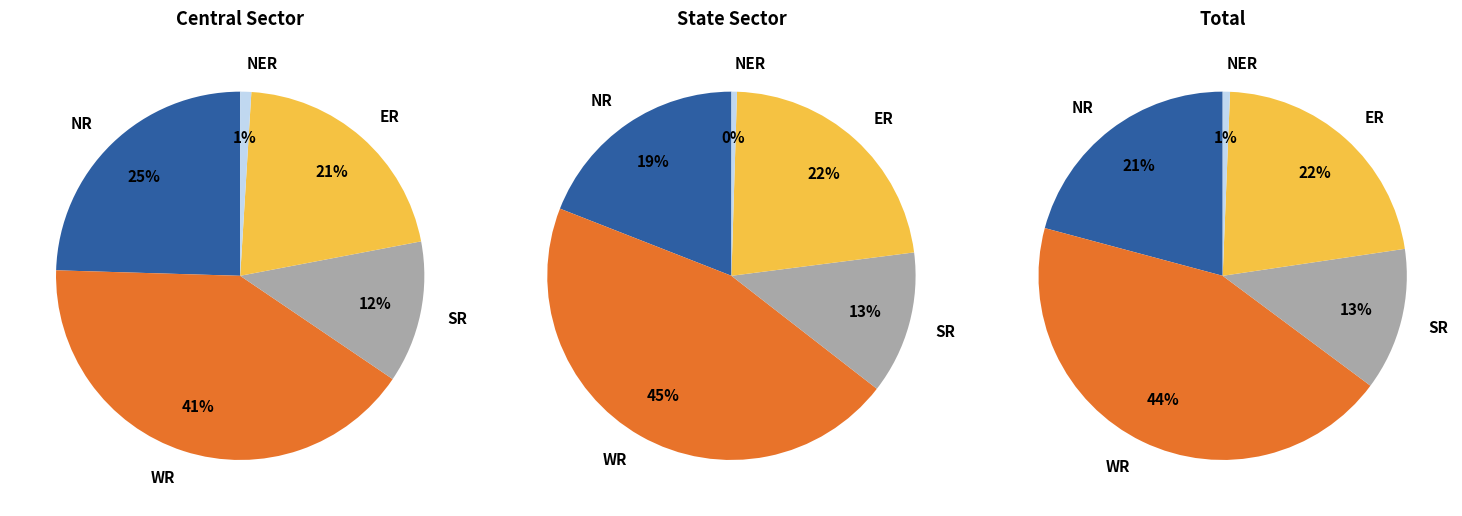

To the nearest percent, what portion does ER represent?

21%